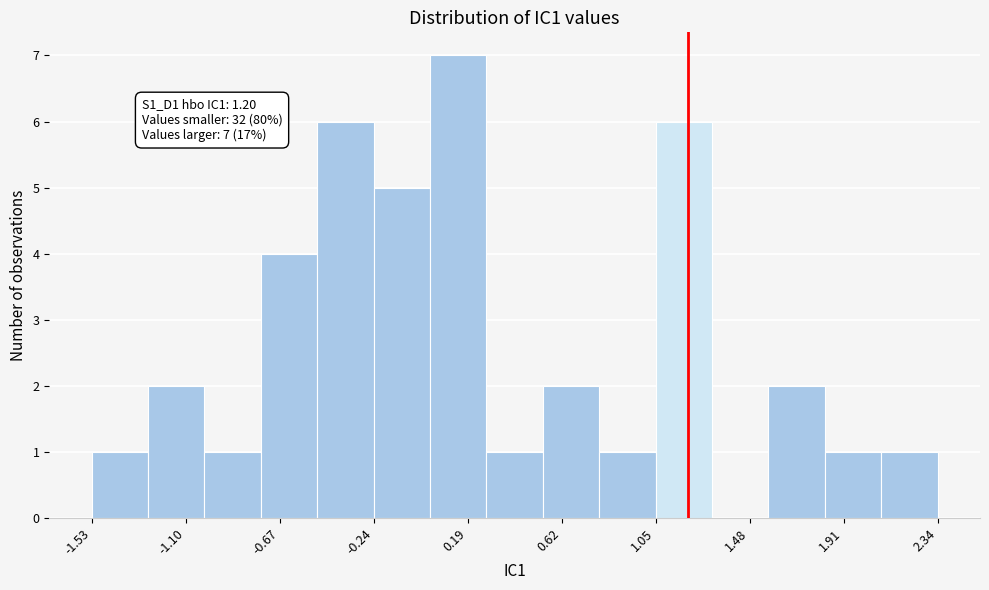

Over which range of the x-axis is the bar tallest?

0.00 to 0.30